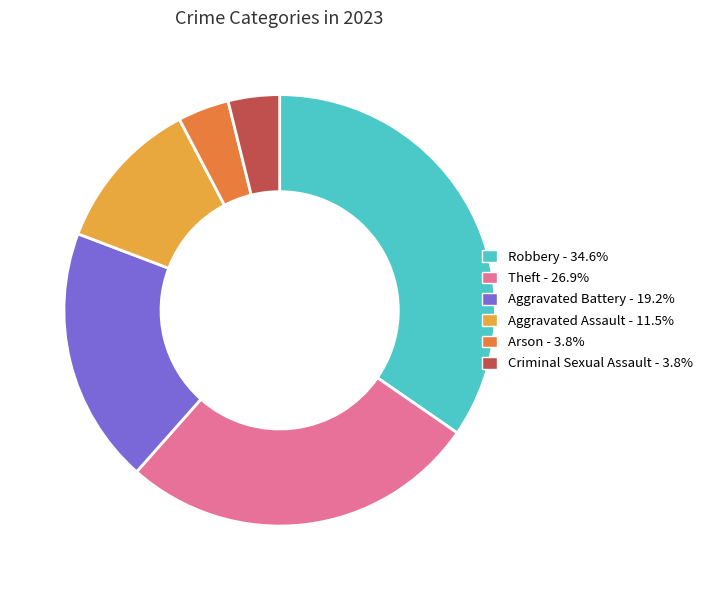

What is the ratio of the value at Arson to the value at Aggravated Assault?

0.3